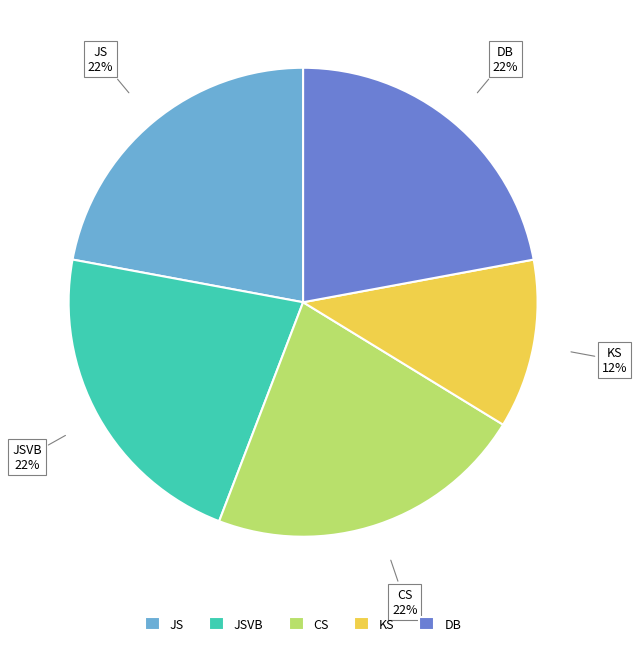

Which has a higher value, KS or DB?

DB